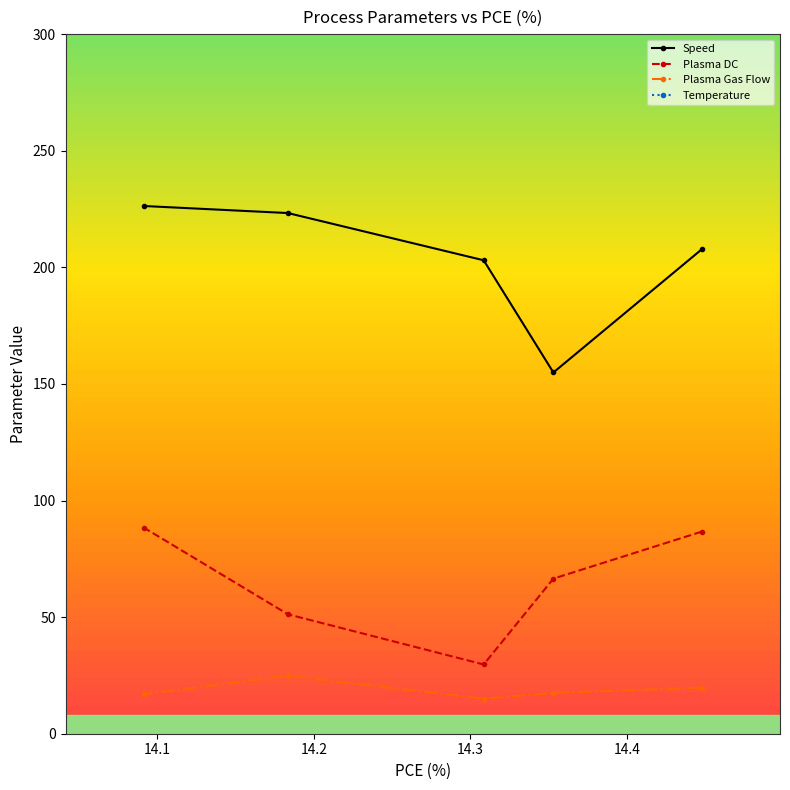

What is the highest value of the Plasma DC series?

88.4